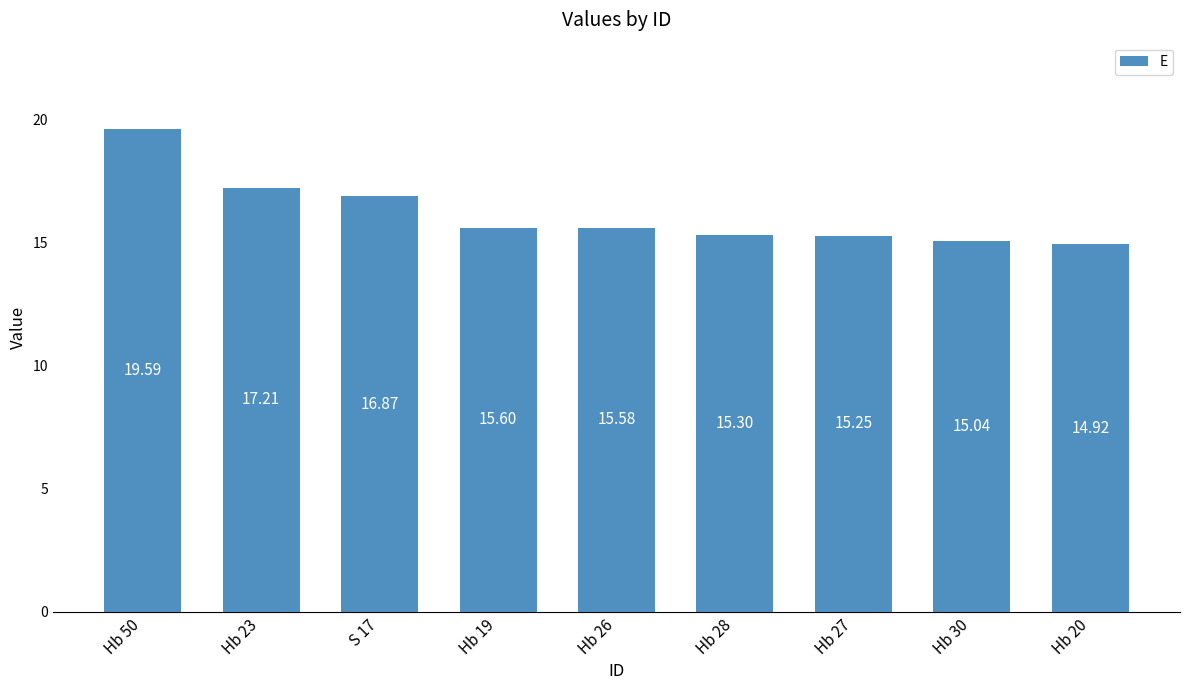

What is the change in value from Hb 50 to Hb 27?

-4.3